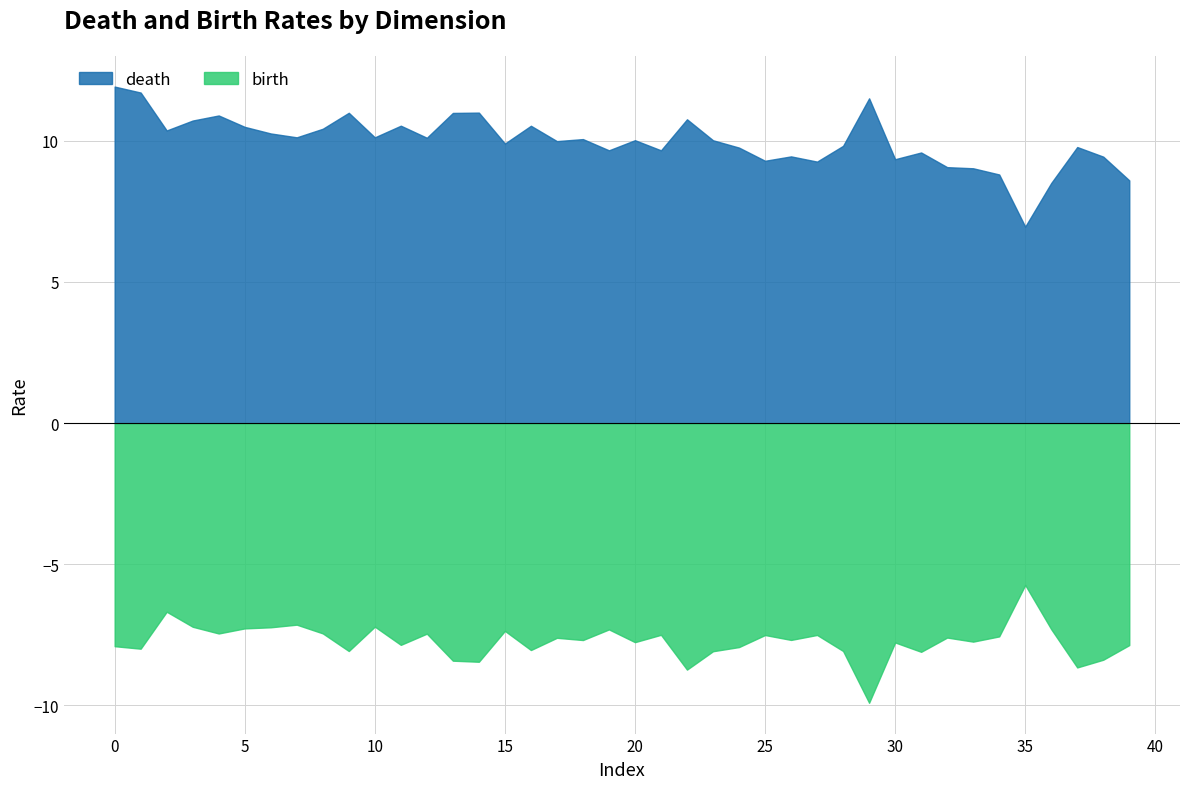

What is the difference between the second highest and minimum values in the death series?

4.8